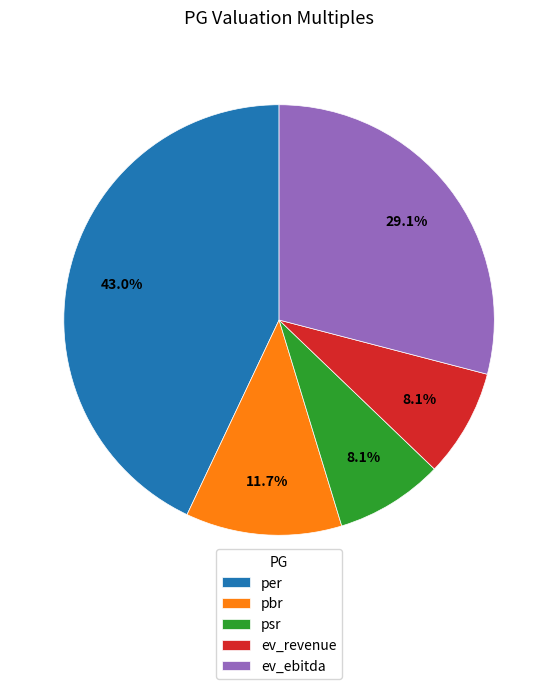

The ev_revenue slice represents 8% of the pie. True or false?

True